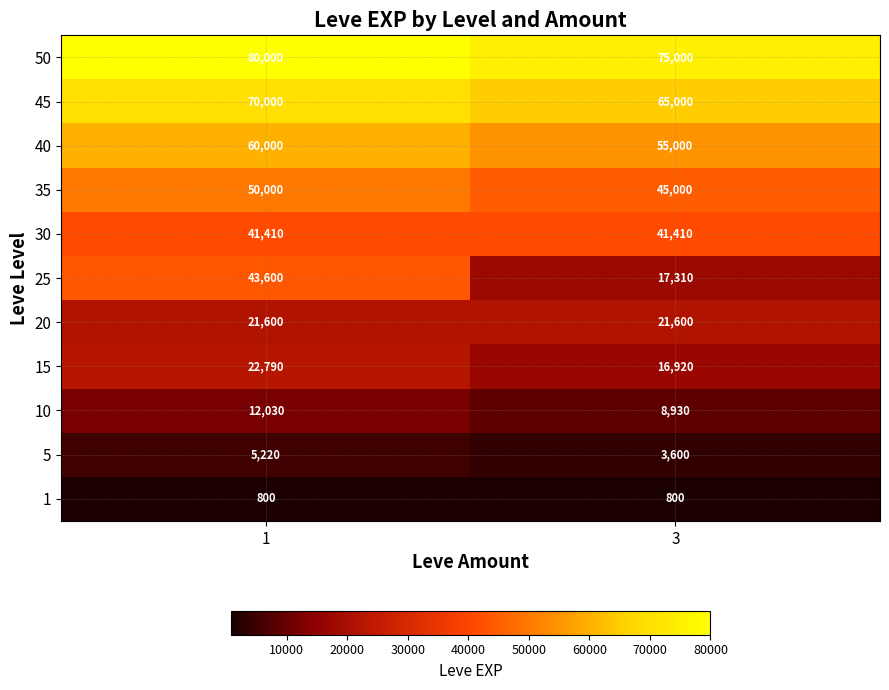

How many series are shown in this chart?

11